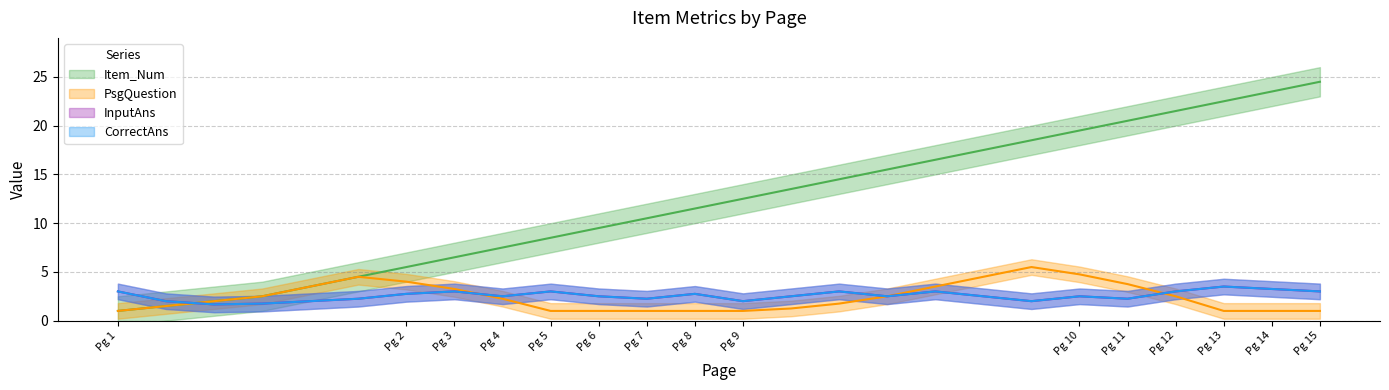

At 3, list the series in order from largest to smallest.

Item_Num, InputAns, CorrectAns, PsgQuestion